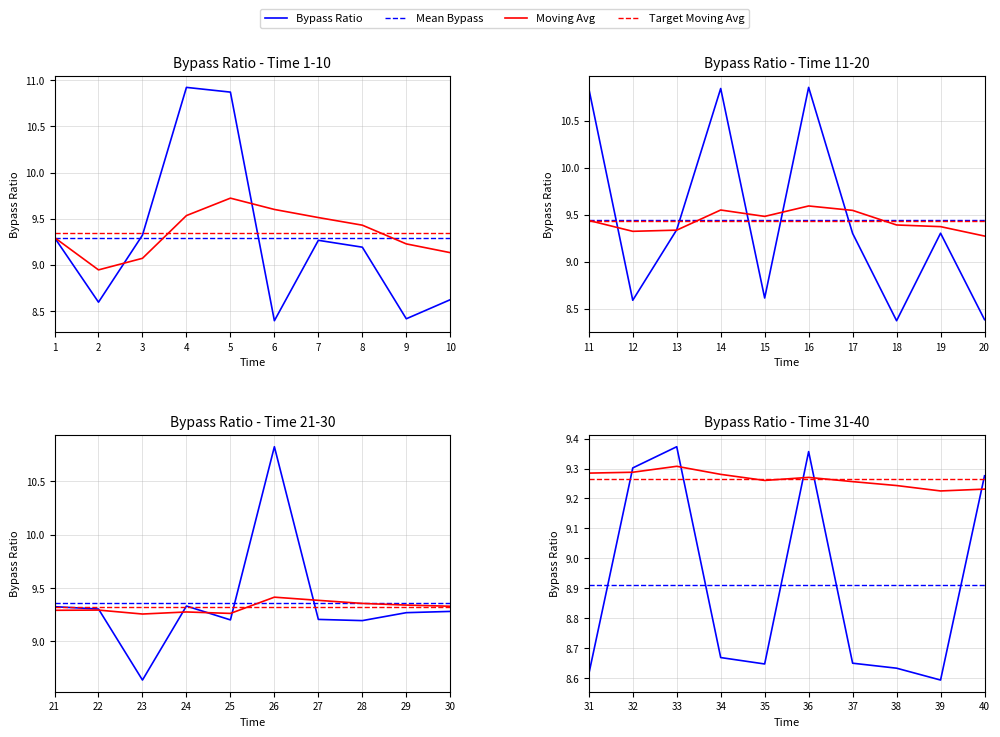

What is the average value of the Bypass Ratio series?

8.9